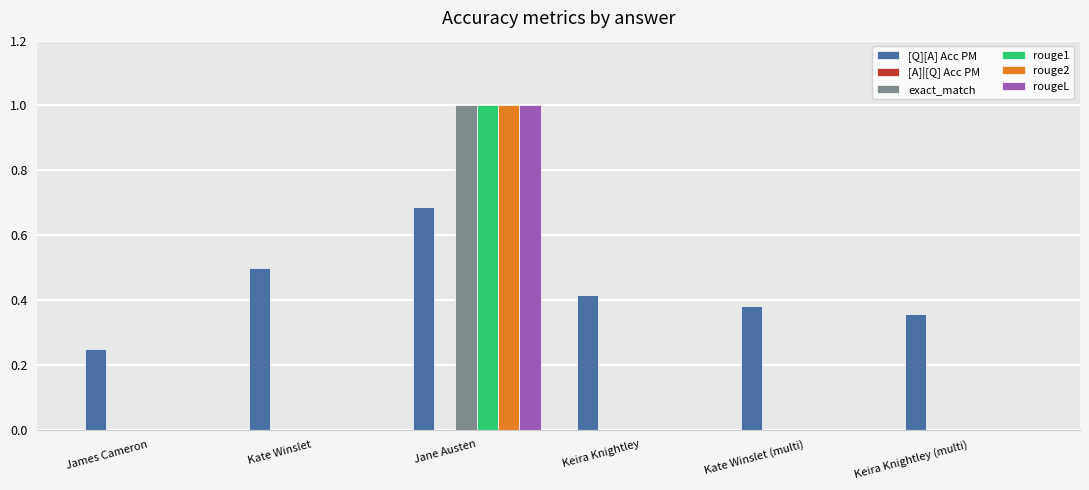

The rougeL series shows 1.7 at Jane Austen. True or false?

False